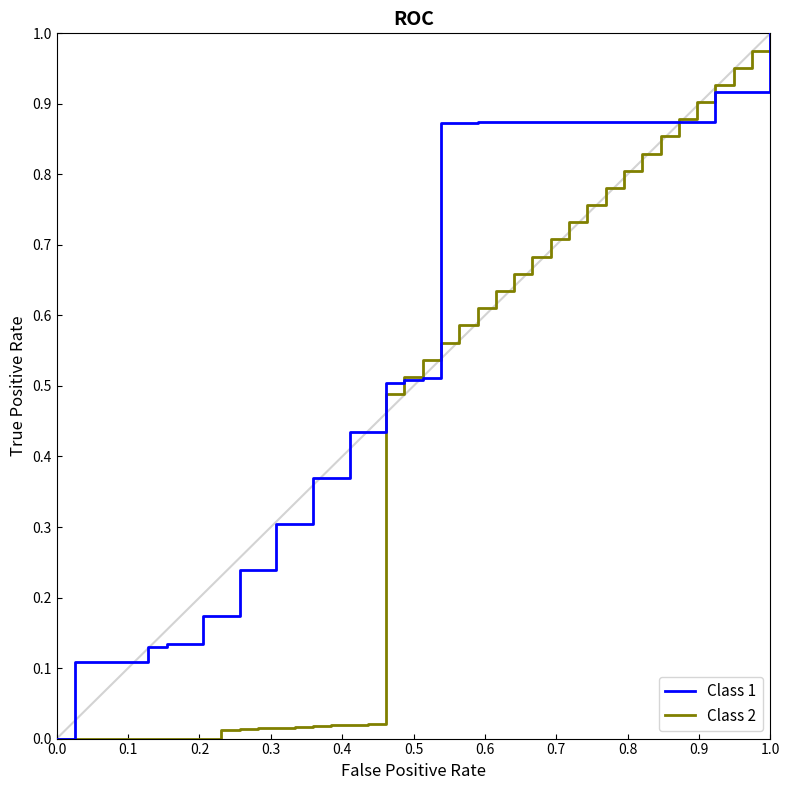

Which series has the largest total across all categories?

Class 1